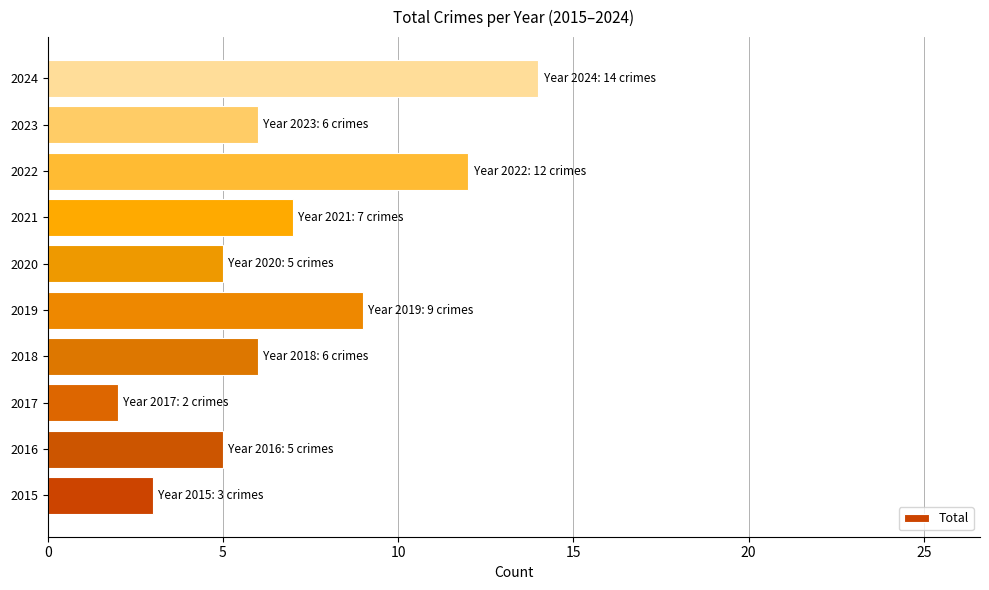

Read the value at 2016.

5